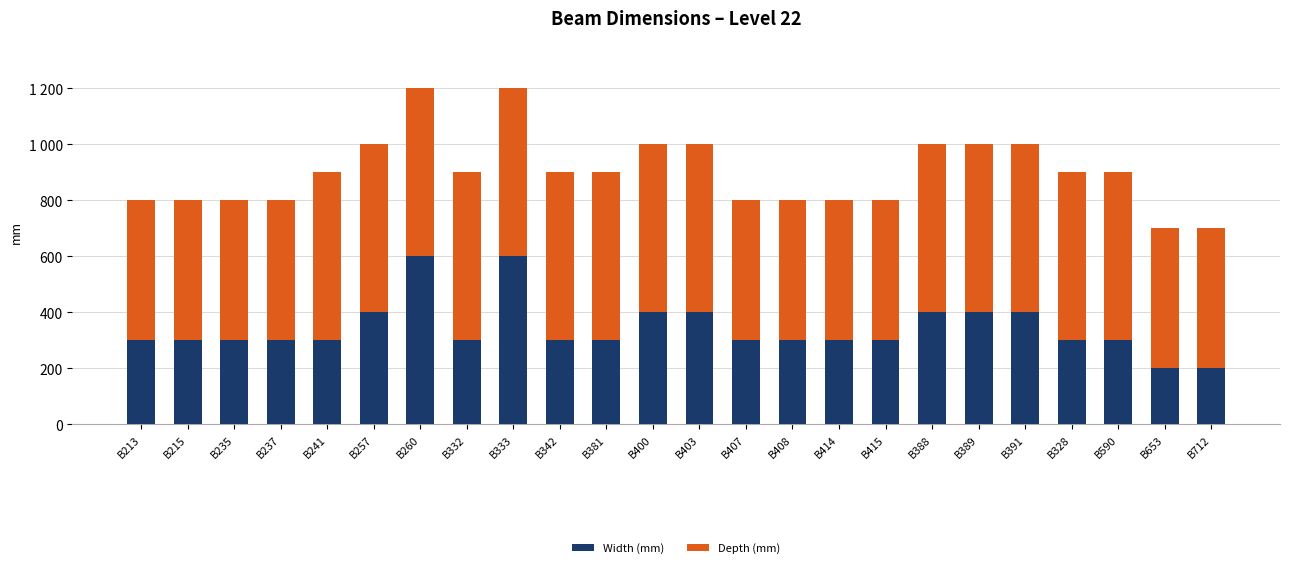

List the labels in order of Width (mm) value, smallest first.

B653, B712, B213, B215, B235, B237, B241, B332, B342, B381, B407, B408, B414, B415, B328, B590, B257, B400, B403, B388, B389, B391, B260, B333